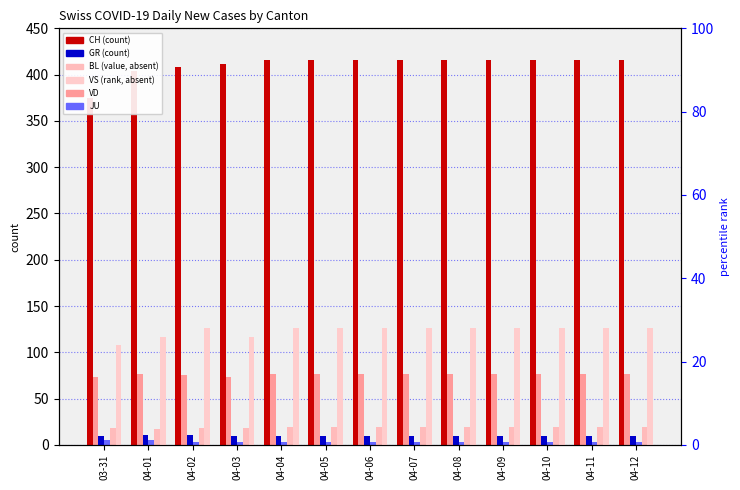

Are the bars grouped side by side (vs. stacked)?

Yes